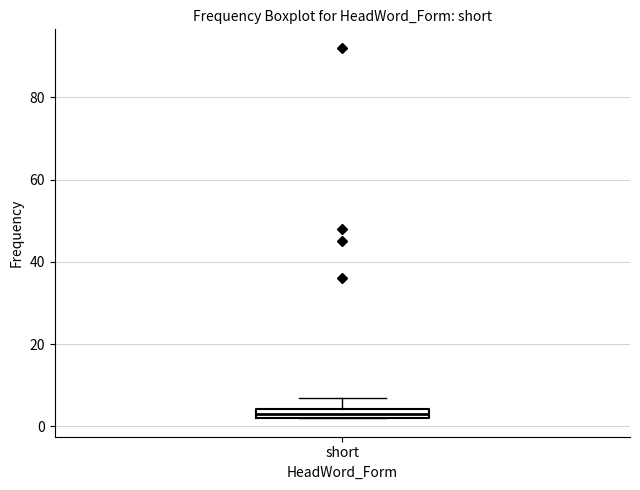

Where does the upper whisker of the box for short end on the y-axis? The values are not printed on the chart, so give them approximately, as read against the axis.

8